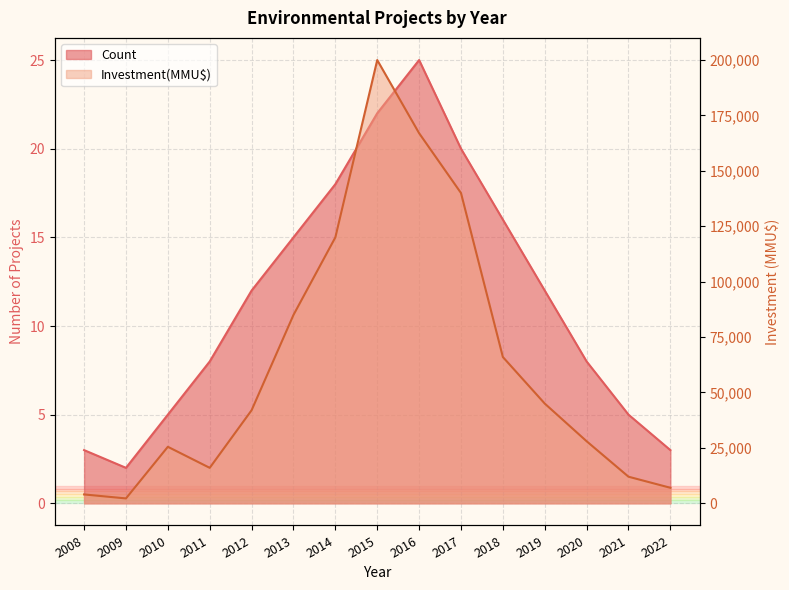

Does the chart have visible grid lines?

Yes